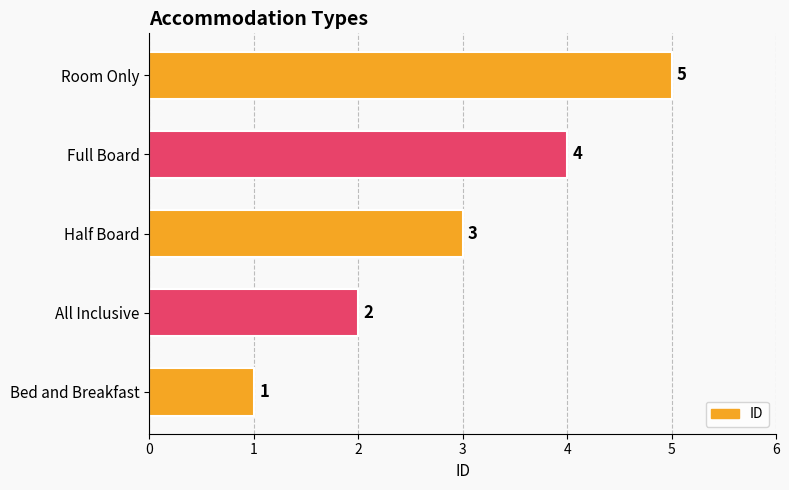

True or false: the data shows 7 at Room Only.

False